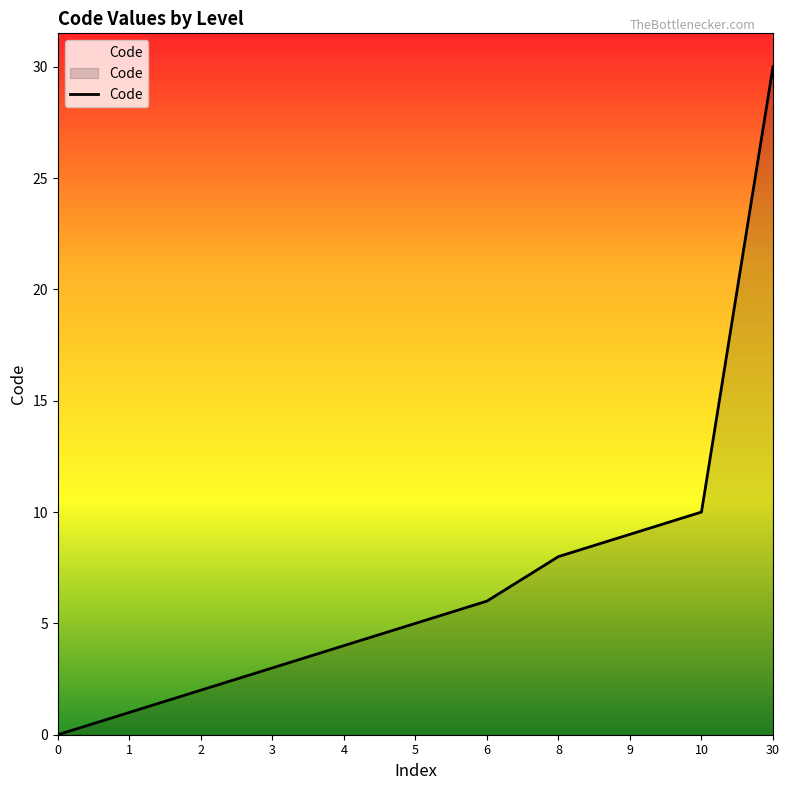

What is the change in value from 2 to 10?

+8